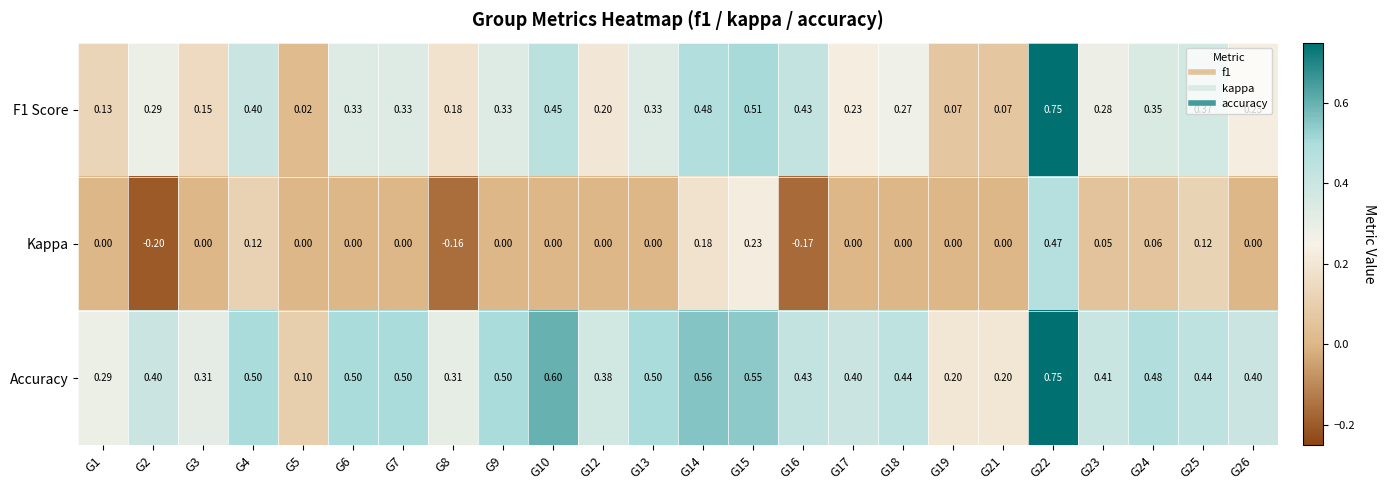

Which series has the largest range (max minus min)?

F1 Score